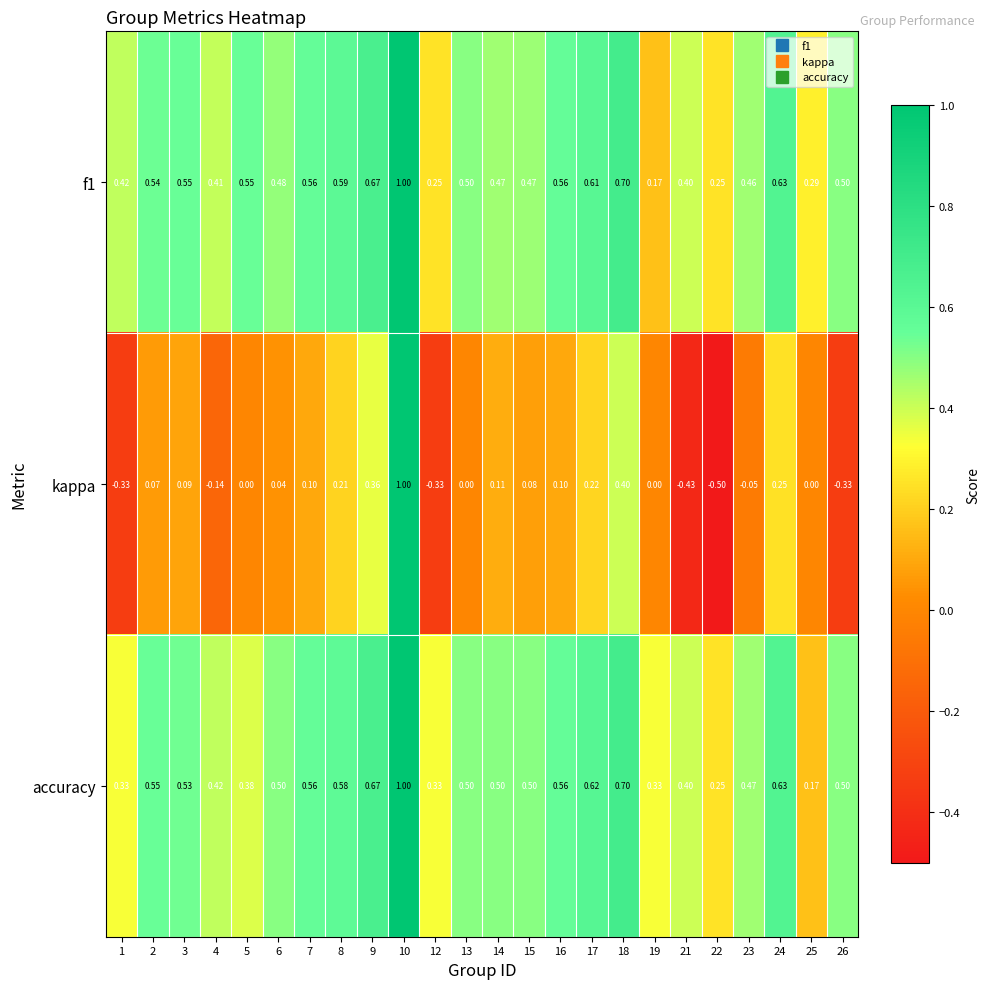

Is the value of kappa at 5 greater than the value of accuracy at 2?

No